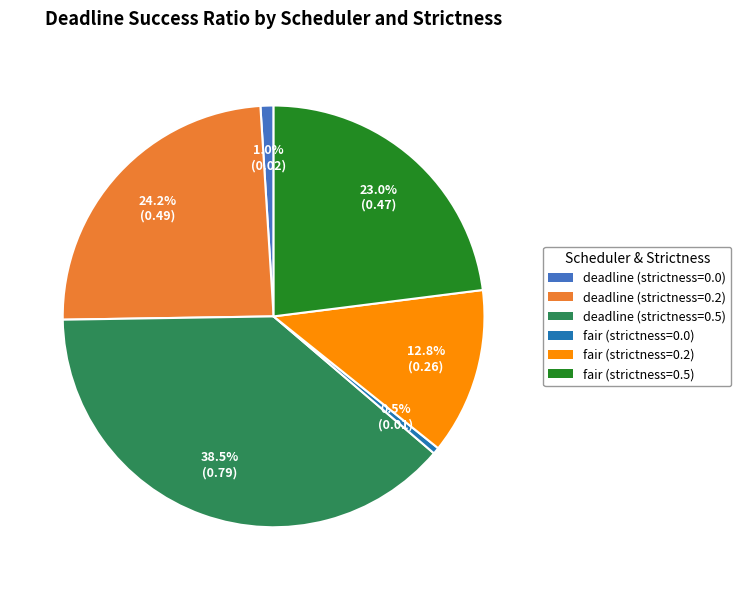

To the nearest percent, what is the combined percentage of fair (strictness=0.2) and fair (strictness=0.5)?

36%